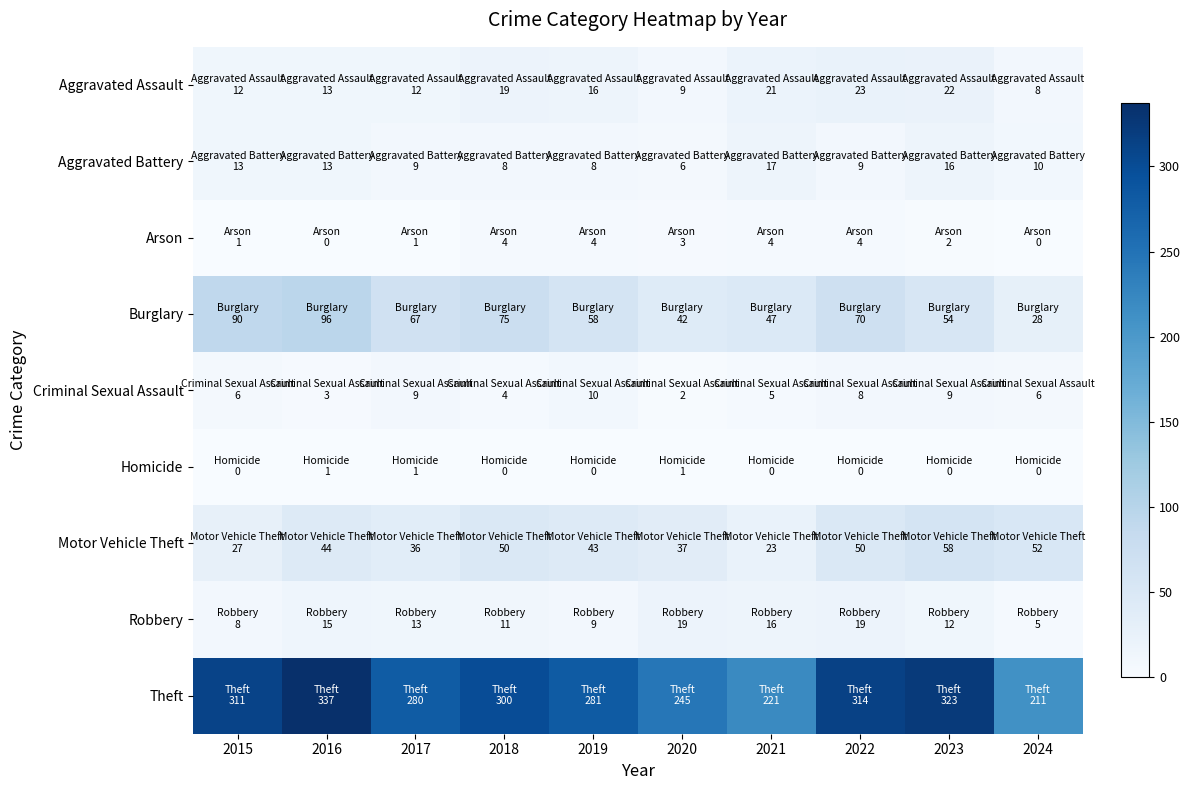

Between 2024 and 2015, which is larger?

2015